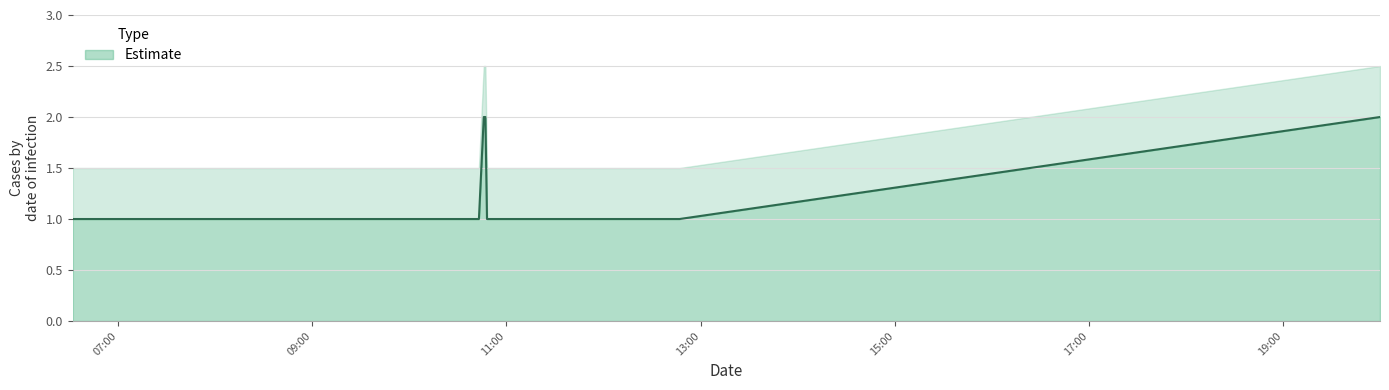

Rank the categories by value from highest to lowest.

2019-12-16 10:46:00, 2019-12-16 10:47:00, 2019-12-16 20:00:00, 2019-12-16 06:32:00, 2019-12-16 09:39:00, 2019-12-16 10:43:00, 2019-12-16 10:48:00, 2019-12-16 12:47:00